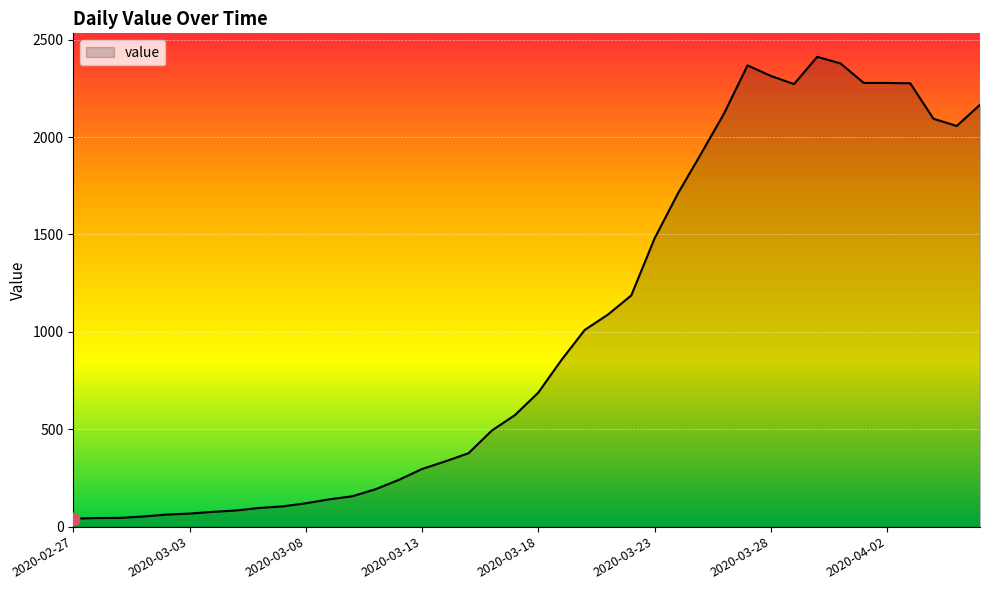

What is the greatest value displayed?

2412